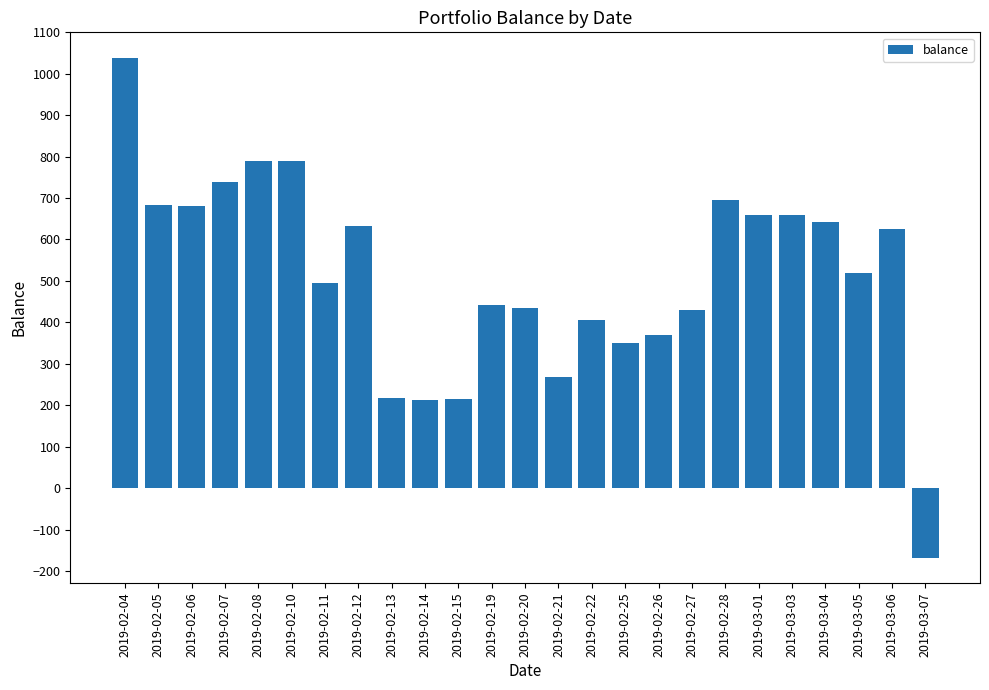

What position from the right is 2019-03-01?

6